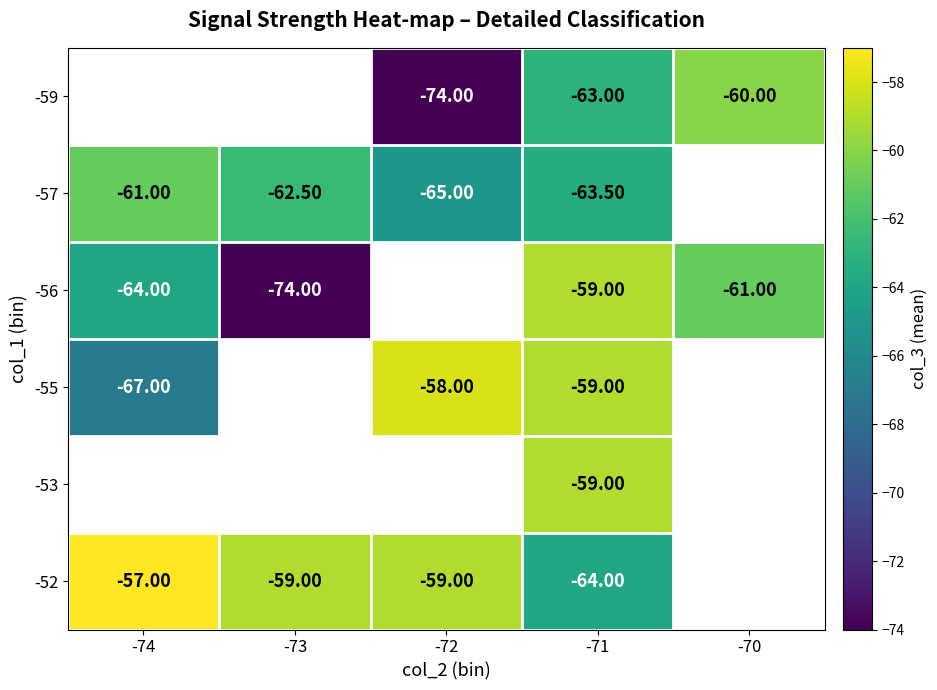

What is the difference between the -56 values at -74 and -70?

3.0